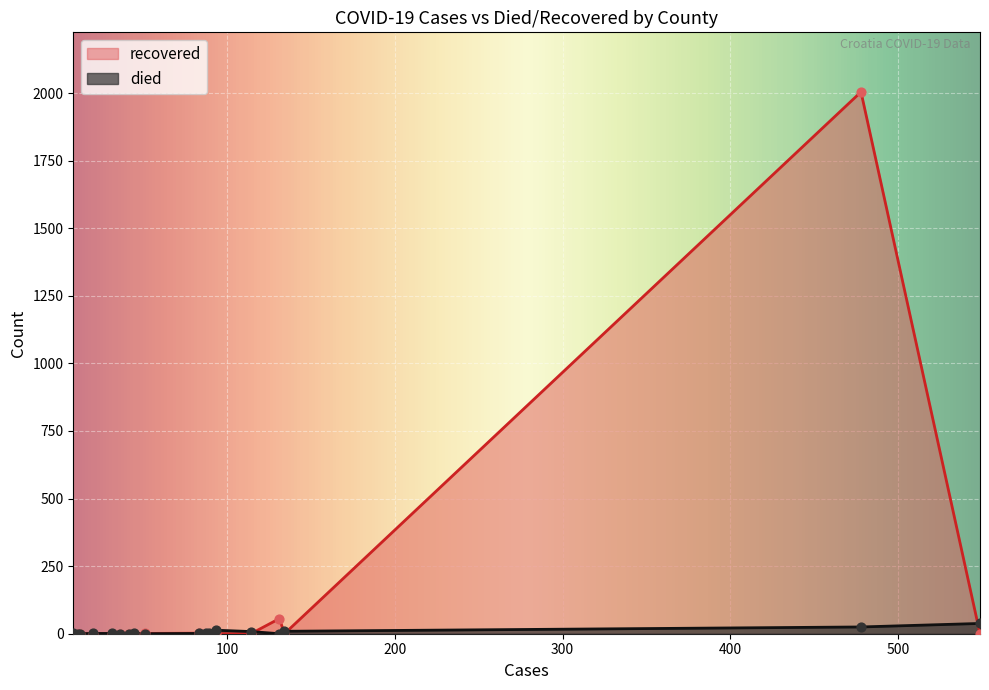

At how many categories does at least one series exceed 808?

1